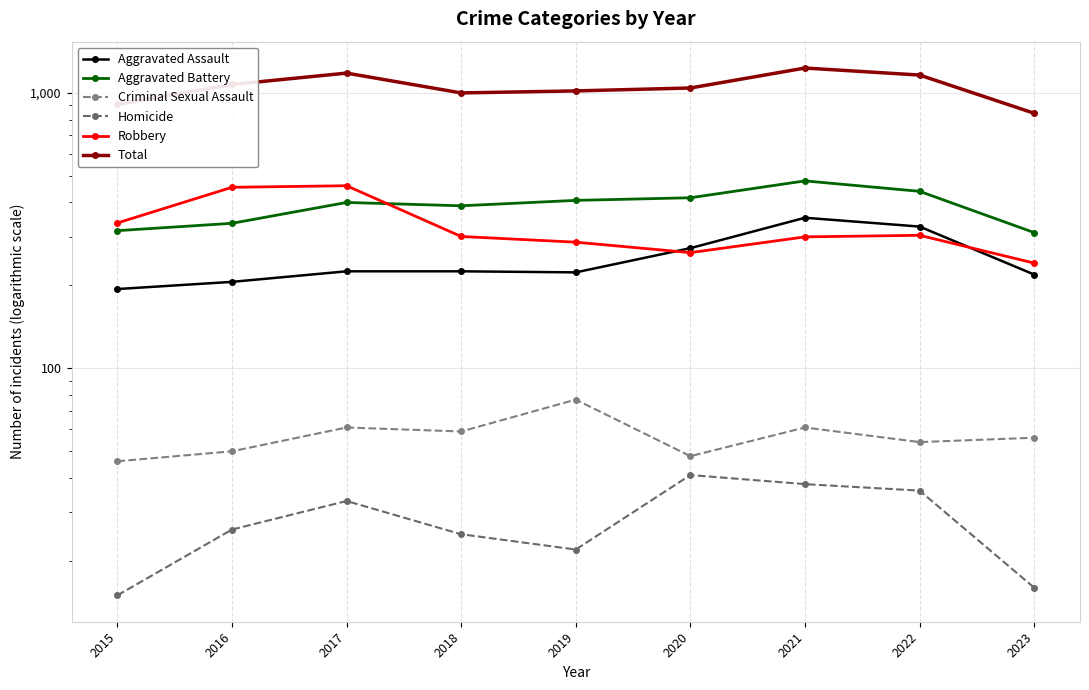

Reading left to right, list all the values displayed in this chart.

Aggravated Assault: 194	206	225	225	223	273	352	327	219
Aggravated Battery: 316	336	400	389	407	416	479	439	311
Criminal Sexual Assault: 46	50	61	59	77	48	61	54	56
Homicide: 15	26	33	25	22	41	38	36	16
Robbery: 337	454	460	301	287	263	300	304	241
Total: 908	1072	1179	999	1016	1041	1230	1160	843